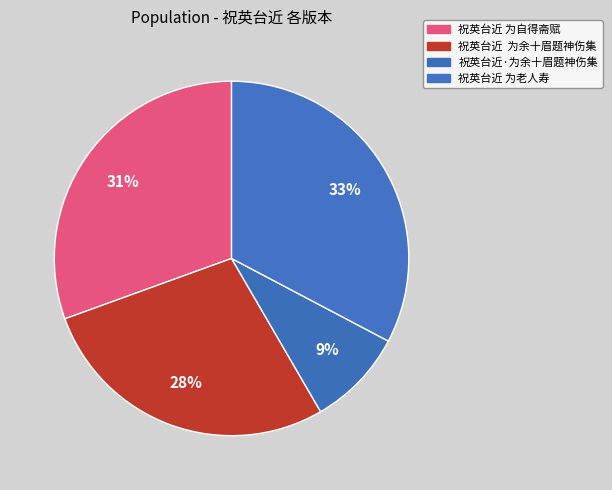

To the nearest percent, what is the difference between the largest and smallest slice percentages?

24%